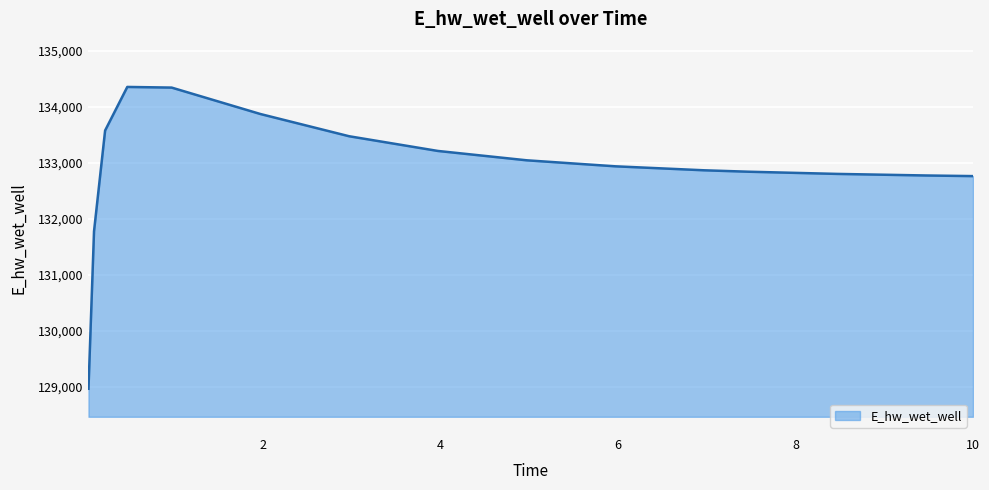

What is the difference between the maximum and minimum values?

5385.9